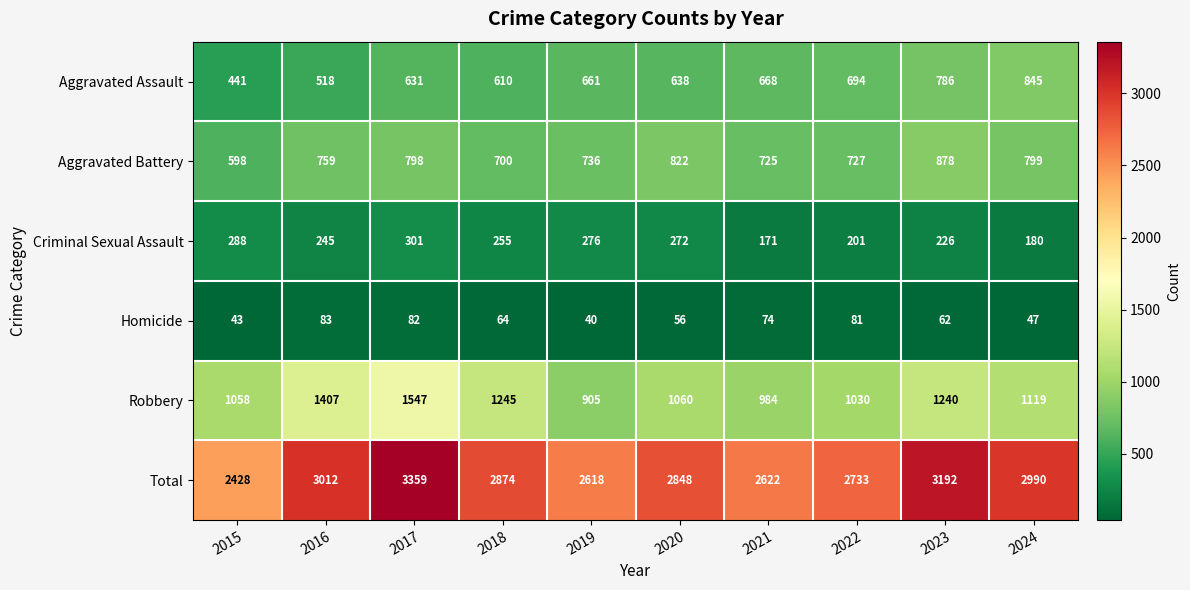

Which series has the largest total across all categories?

Total